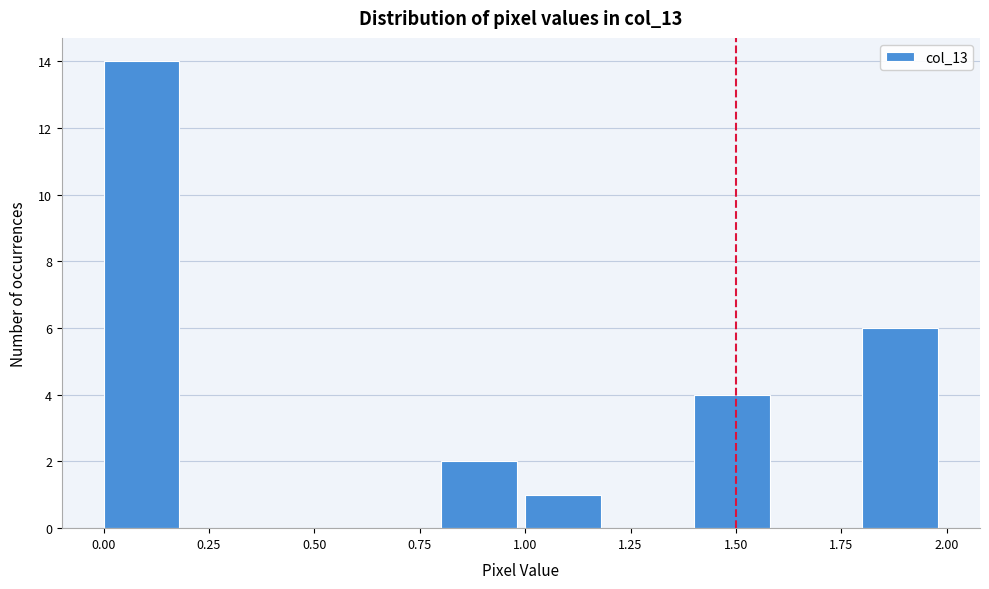

Over which range of the x-axis is the bar tallest?

0.0 to 0.2